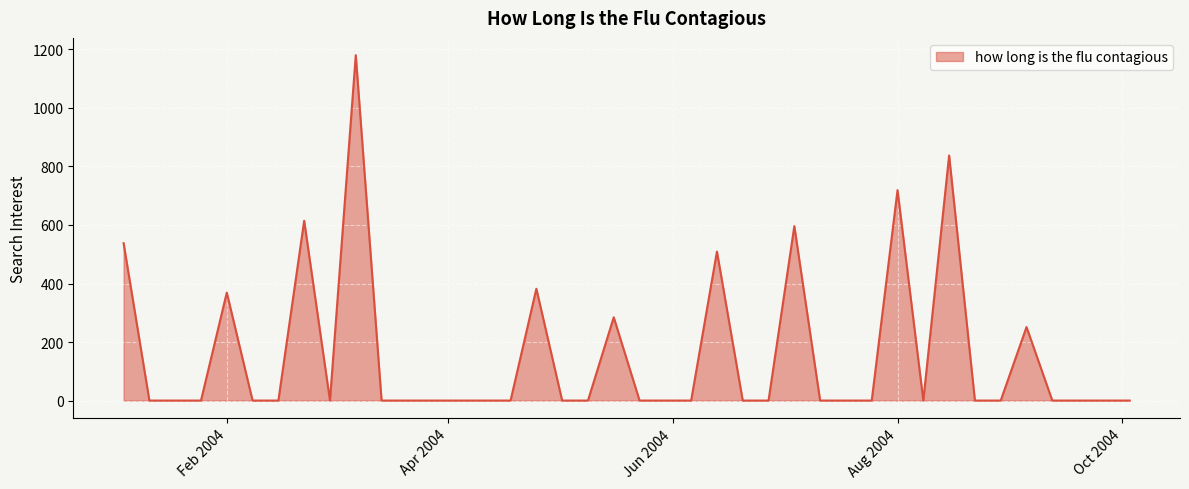

What is the greatest value displayed?

1180.4